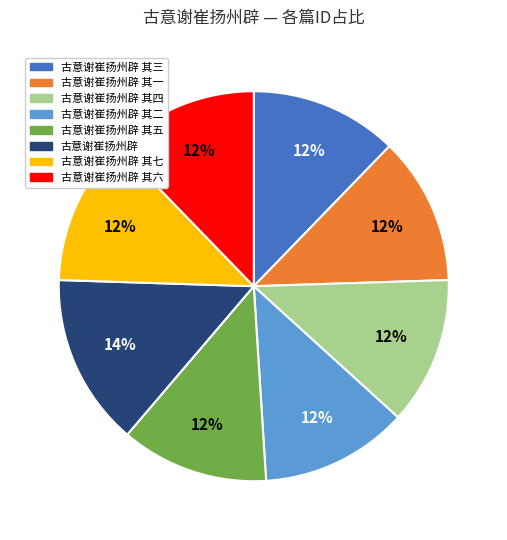

How many slices are in this pie chart?

8